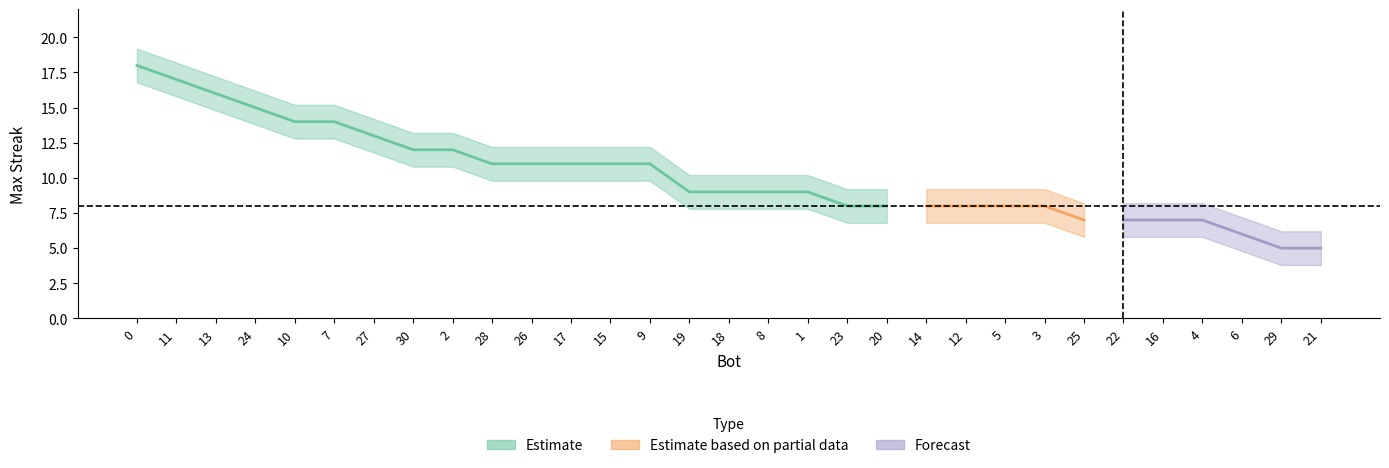

What is the greatest value displayed?

18